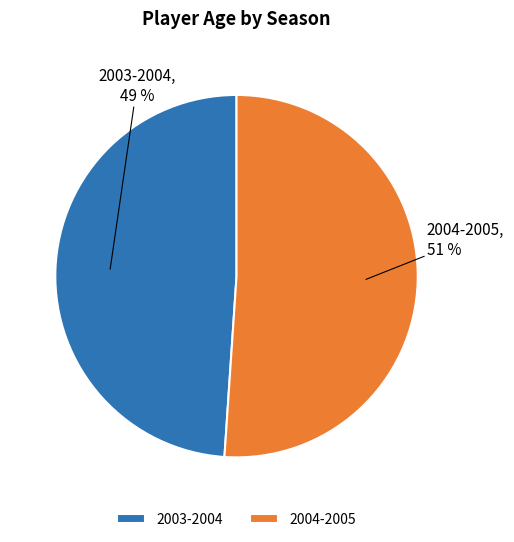

Is there a majority slice in this chart?

Yes